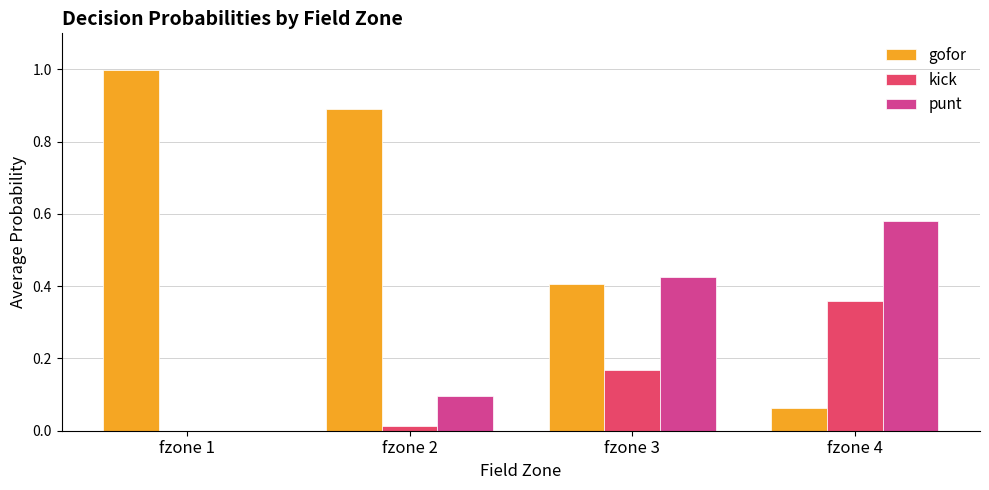

Between fzone 1 and fzone 3, which series saw the biggest shift?

gofor